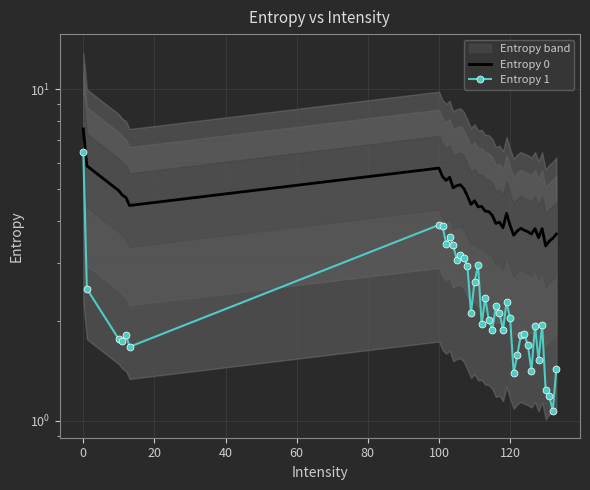

Rank the series by their average value, from highest to lowest.

Entropy 0, Entropy 1